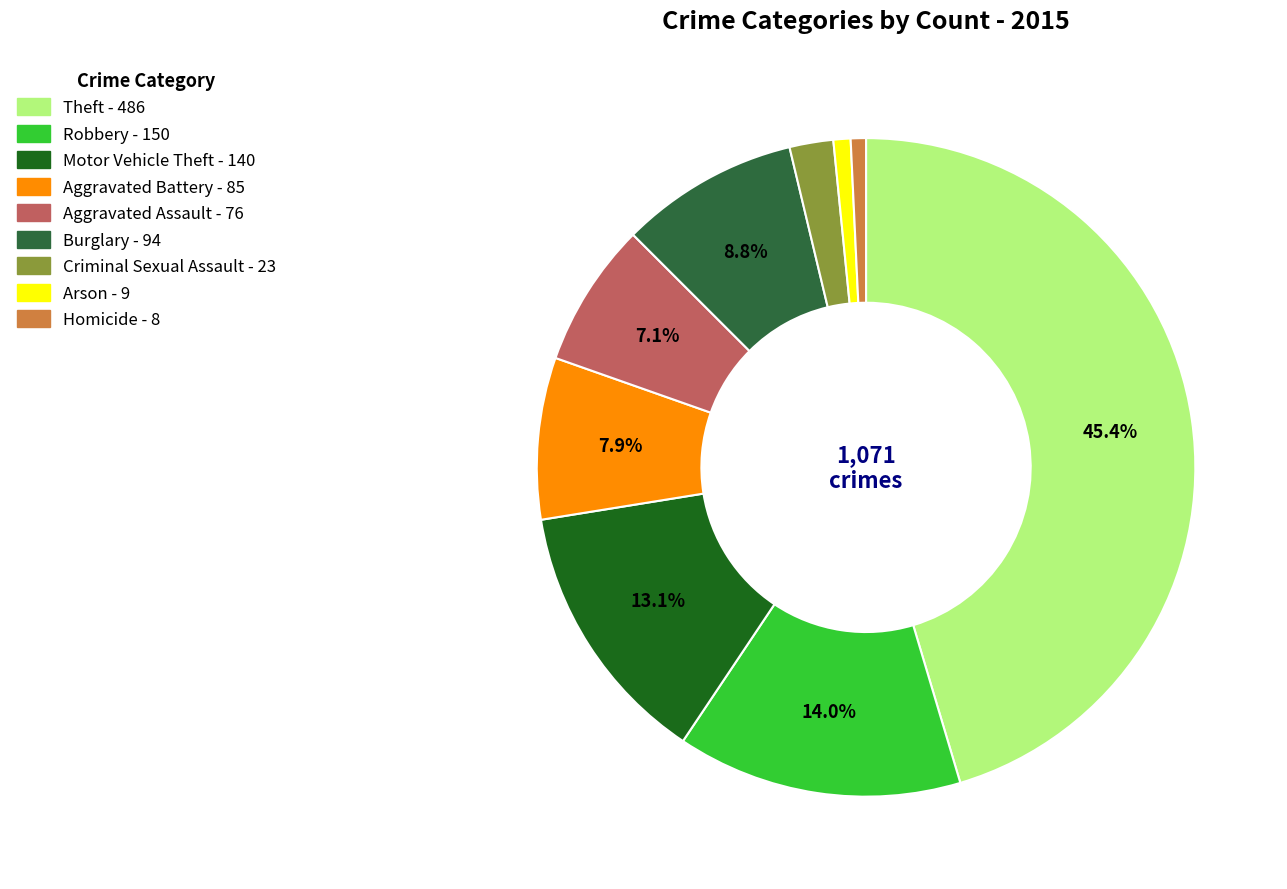

To the nearest percent, what is the difference between the Homicide and Aggravated Assault slice percentages?

6%